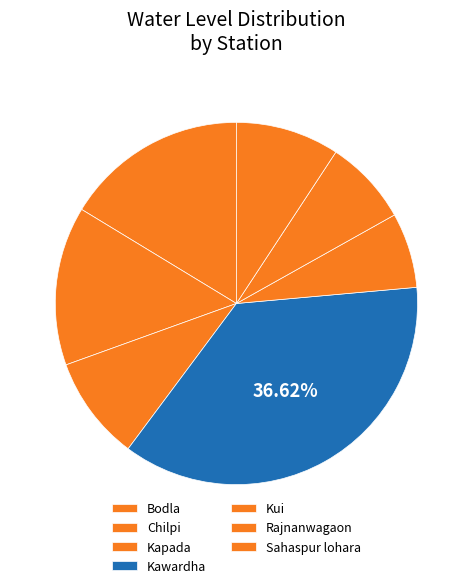

Is it true that Sahaspur lohara is 1% of the pie?

False